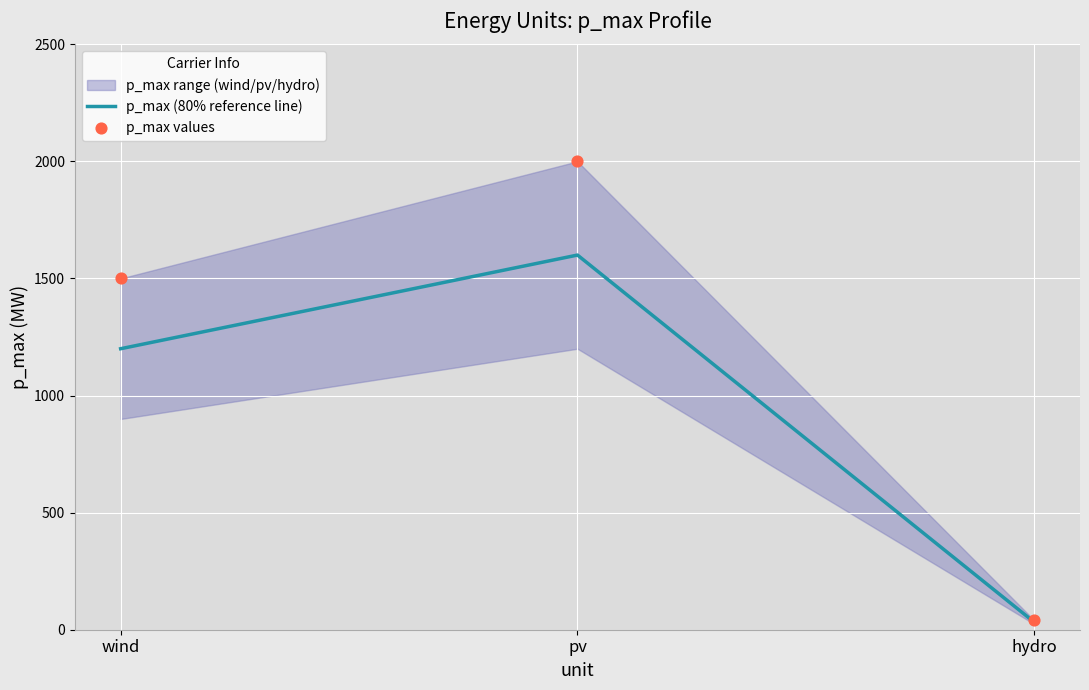

At how many categories does at least one series exceed 87?

2